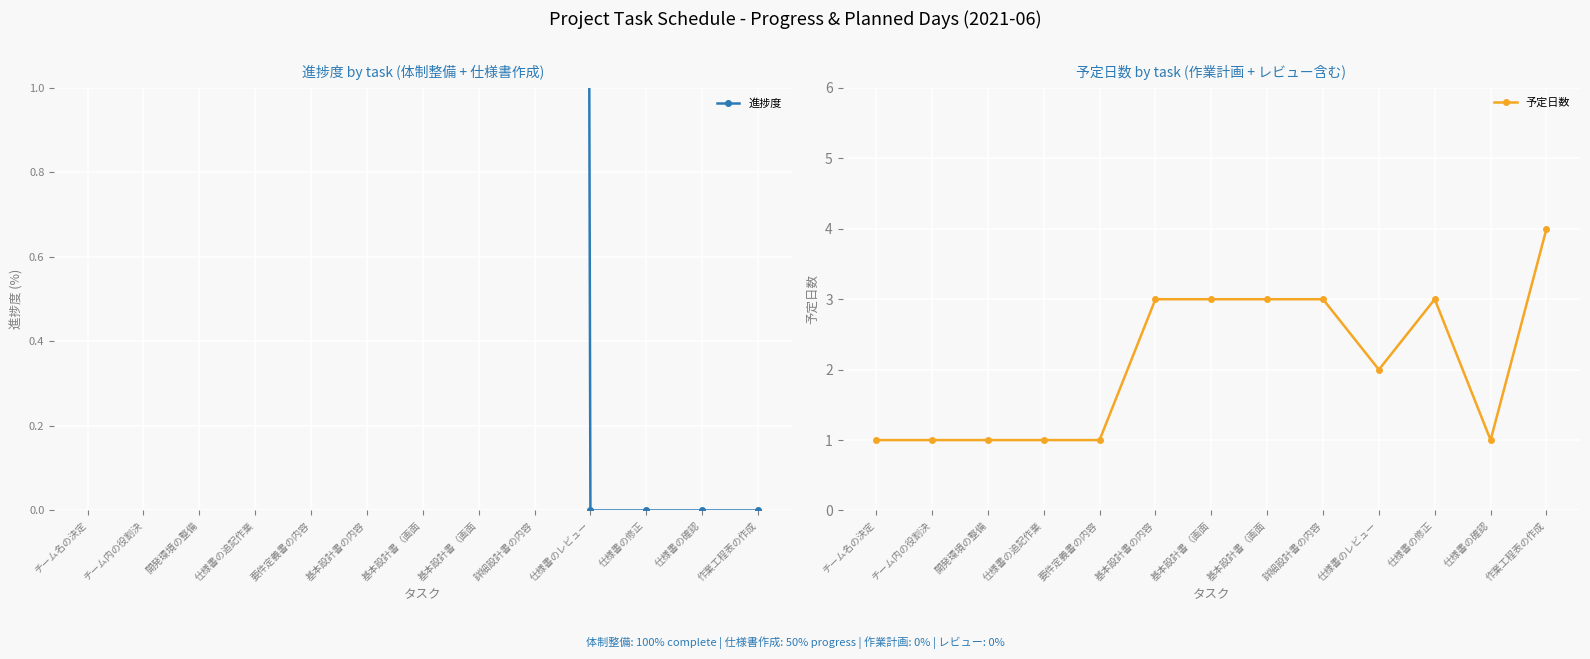

List the series in order of their overall mean, highest first.

進捗度, 予定日数